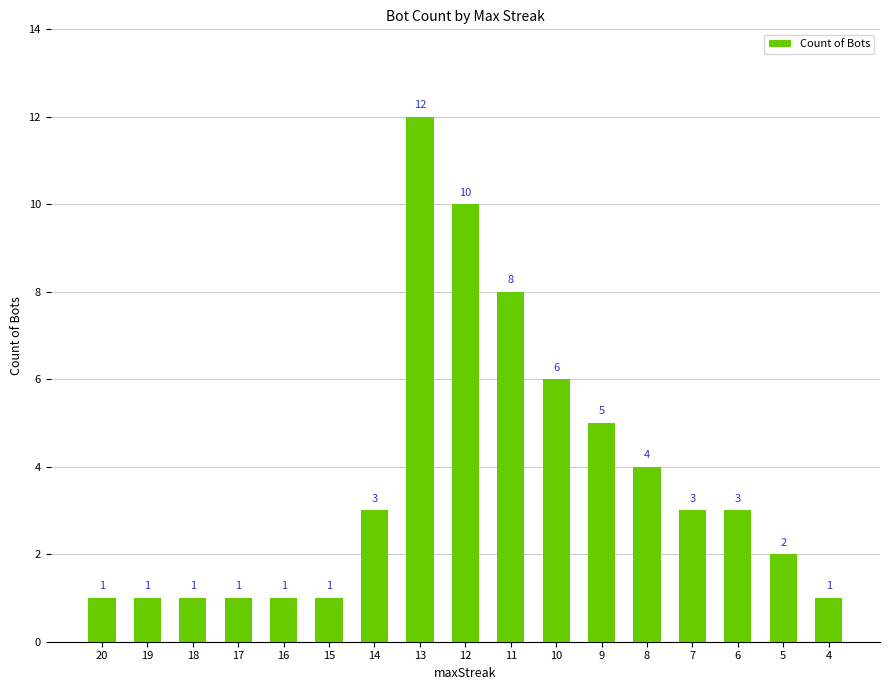

What is the change in value from 8 to 5?

-2